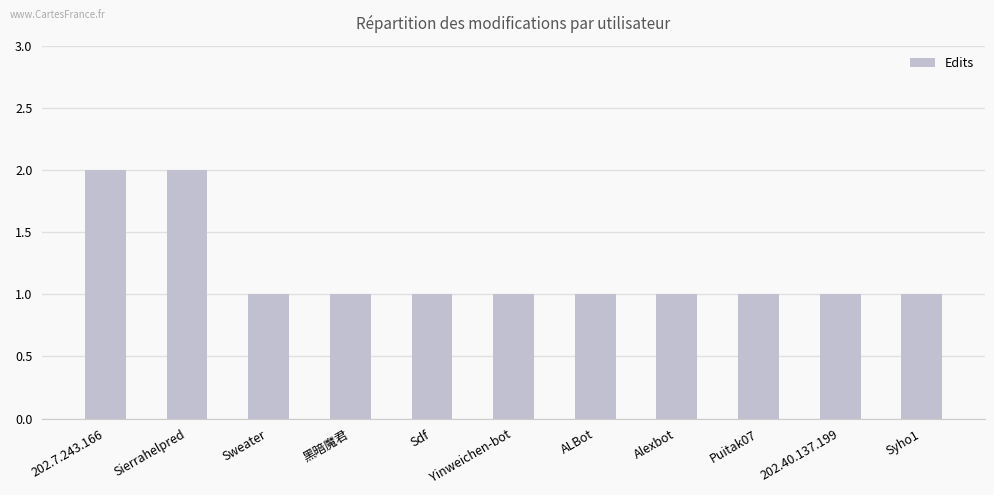

What is the smallest value displayed?

1